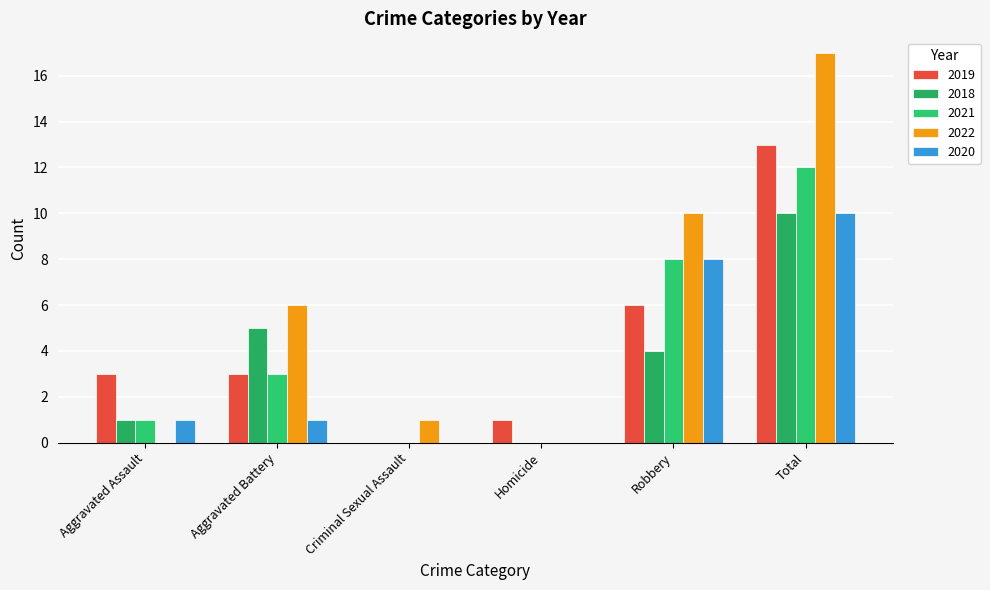

How many groups of bars are there?

6